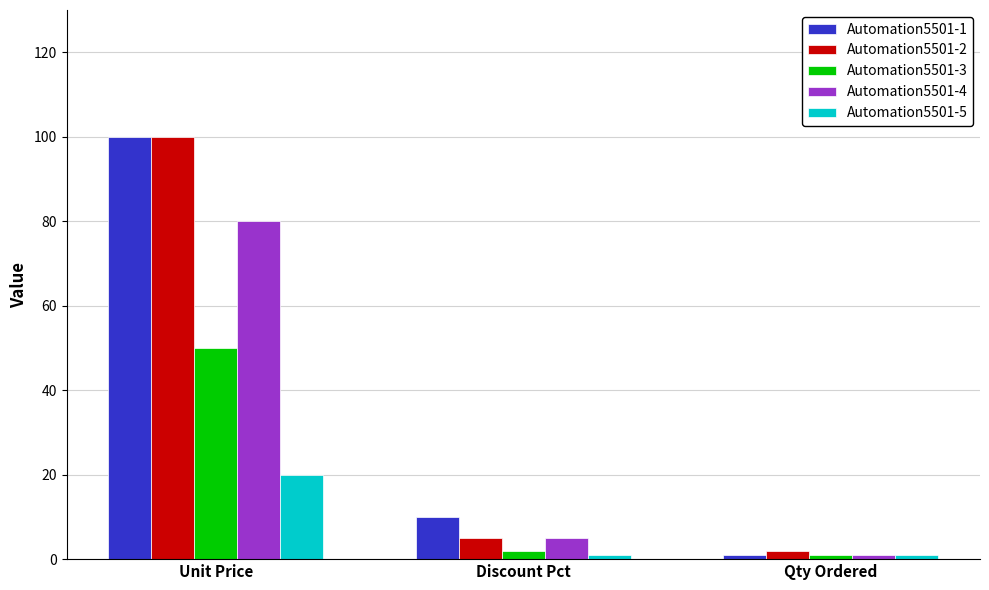

What is the total value across all series at Unit Price?

350